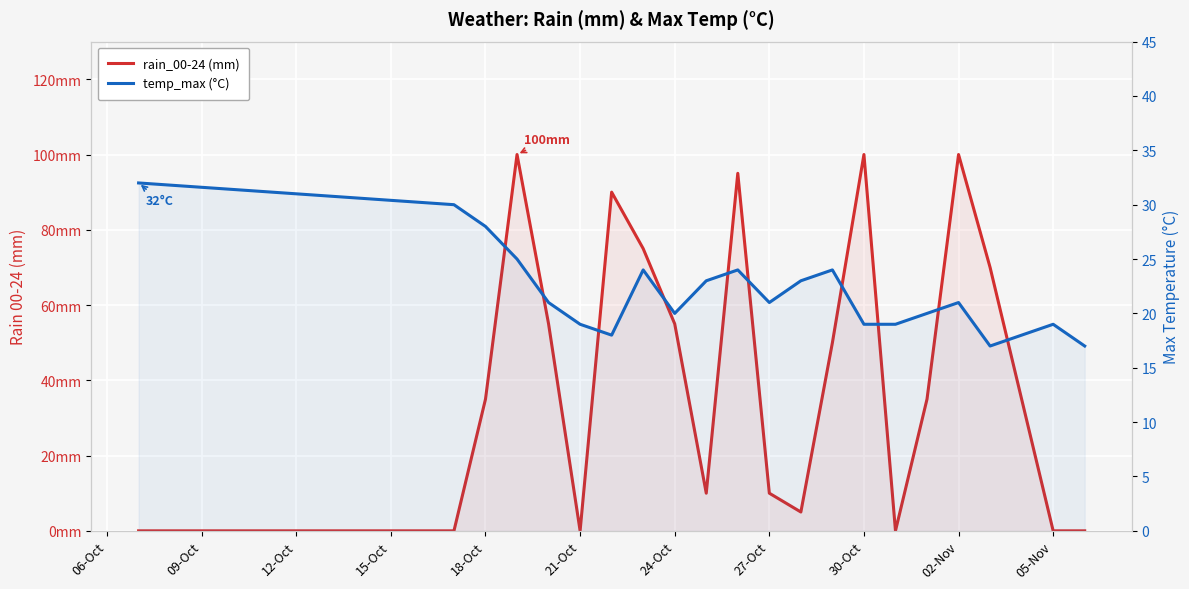

What is the sum of all temp_max (°C) values?

464